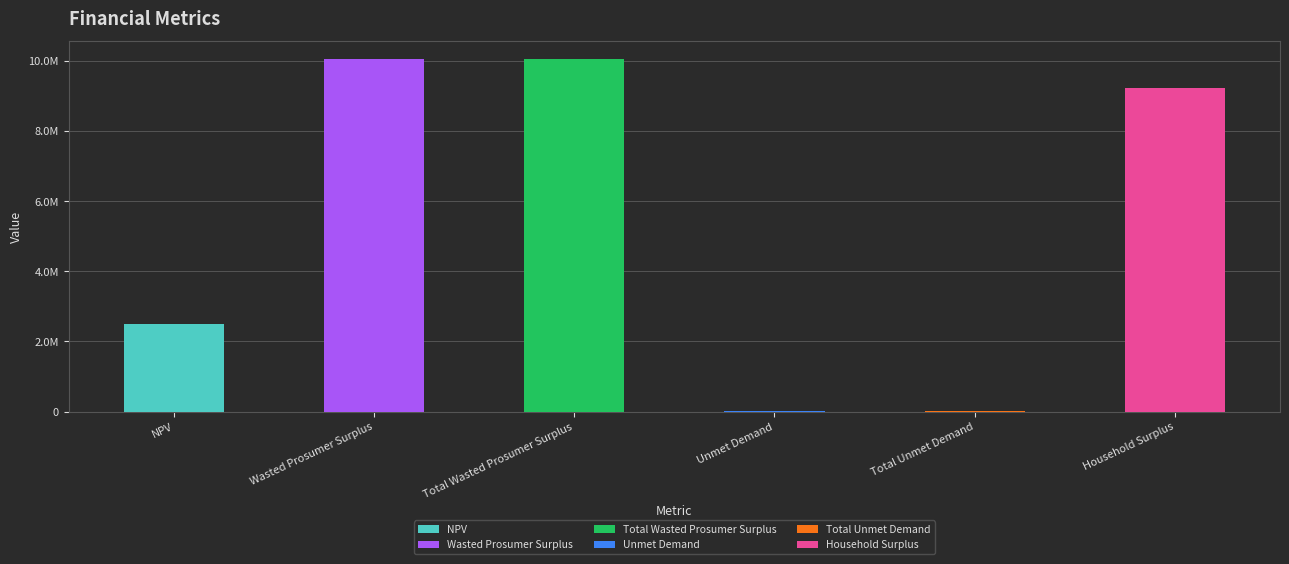

What position from the left is NPV?

1